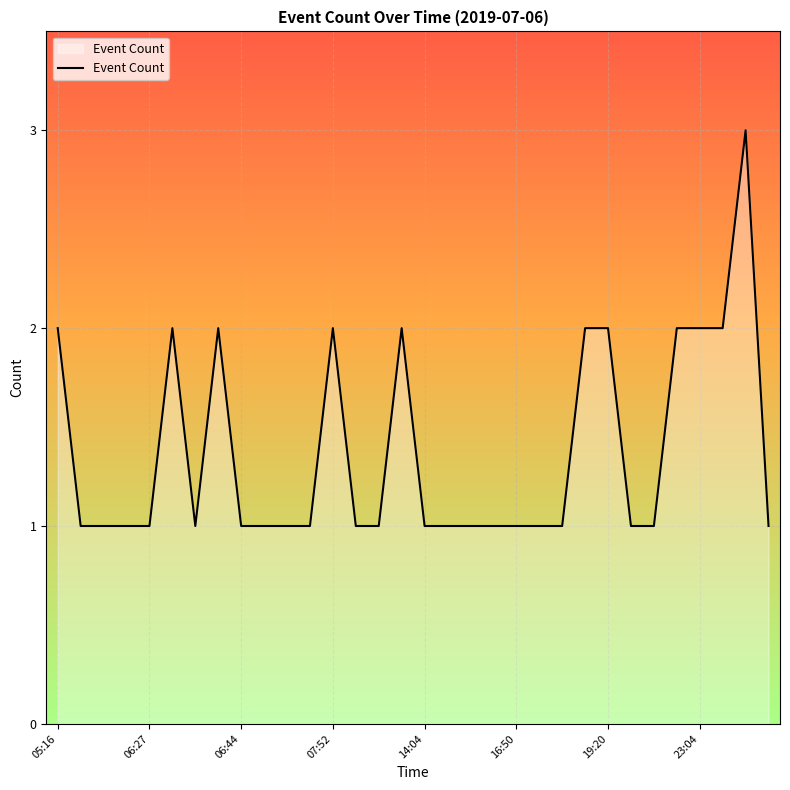

Reading left to right, what are all the values shown in this chart?

2	1	1	1	1	2	1	2	1	1	1	1	2	1	1	2	1	1	1	1	1	1	1	2	2	1	1	2	2	2	3	1